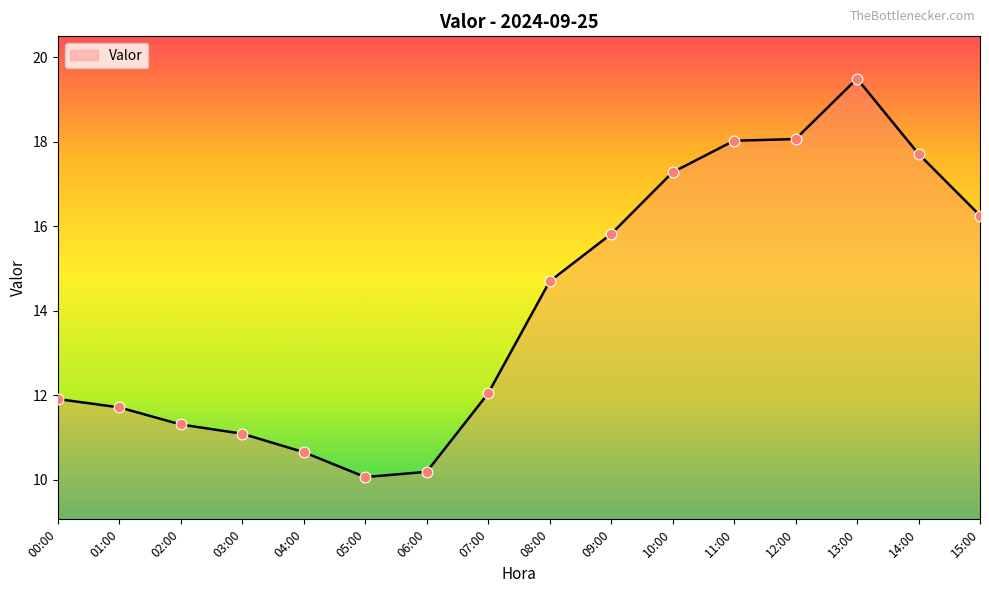

Approximately how many times larger is the value at 06:00 compared to 07:00?

0.8